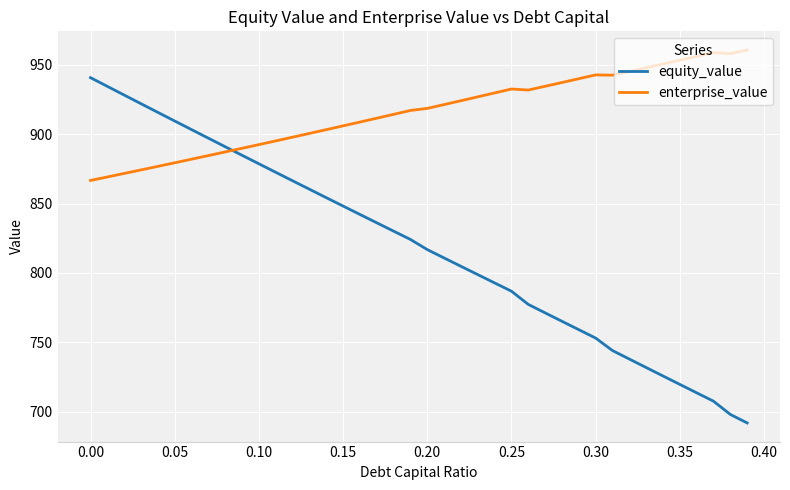

What is the difference between the second highest and second lowest values in the equity_value series?

236.5